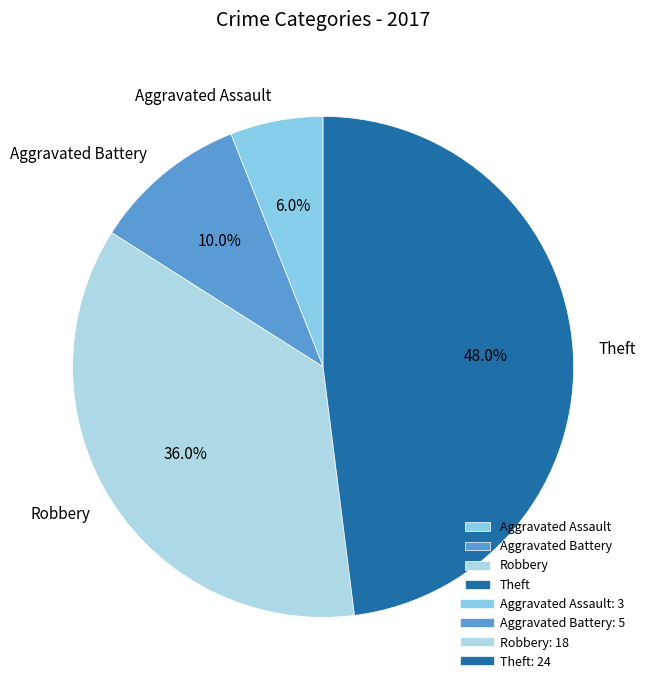

To the nearest percent, what percentage of the pie is Theft?

48%